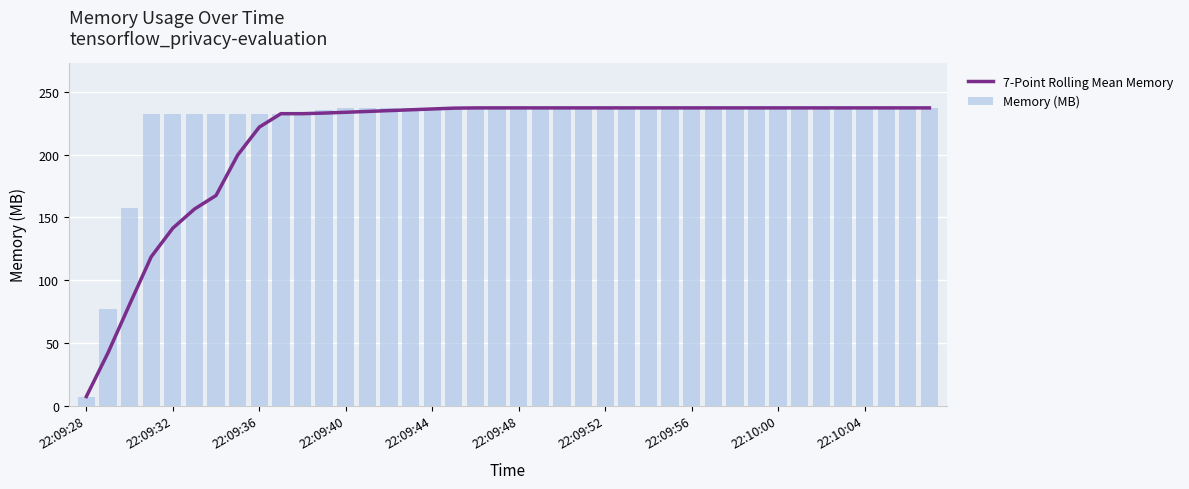

At how many categories does at least one series exceed 226?

37